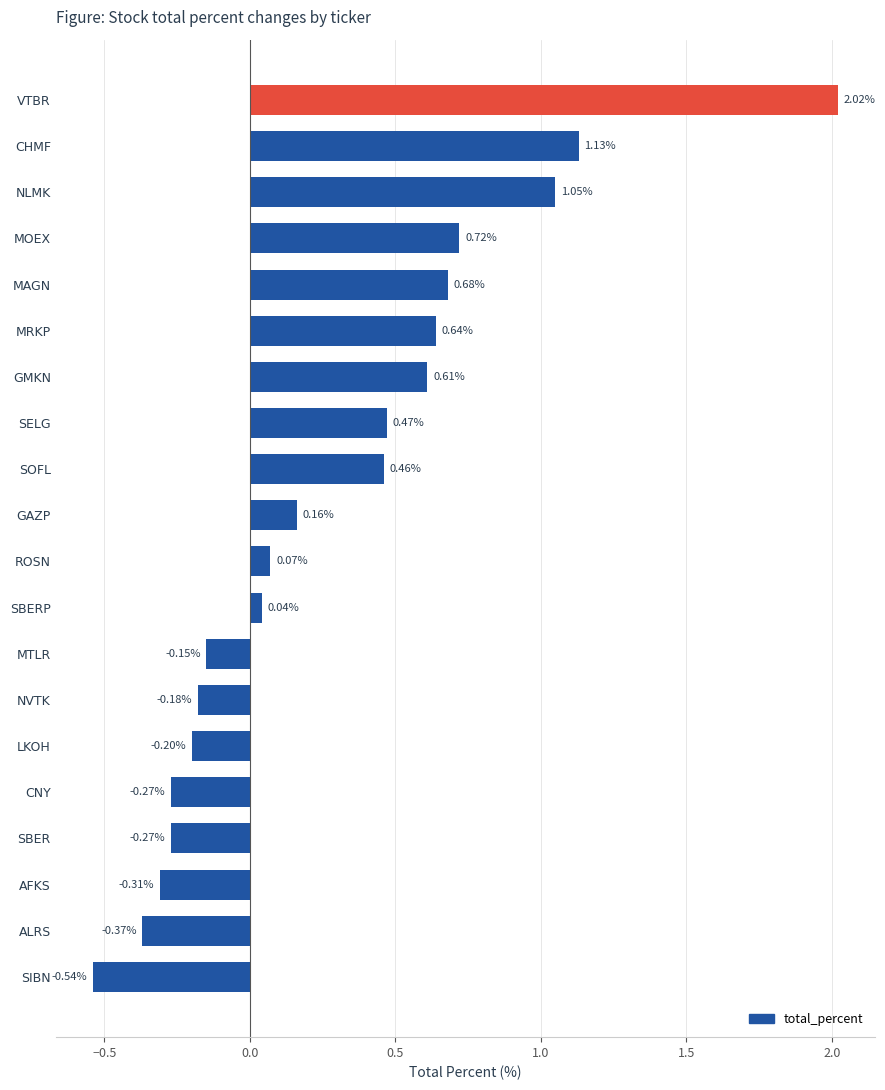

At which label is the value closest to 0?

SBERP